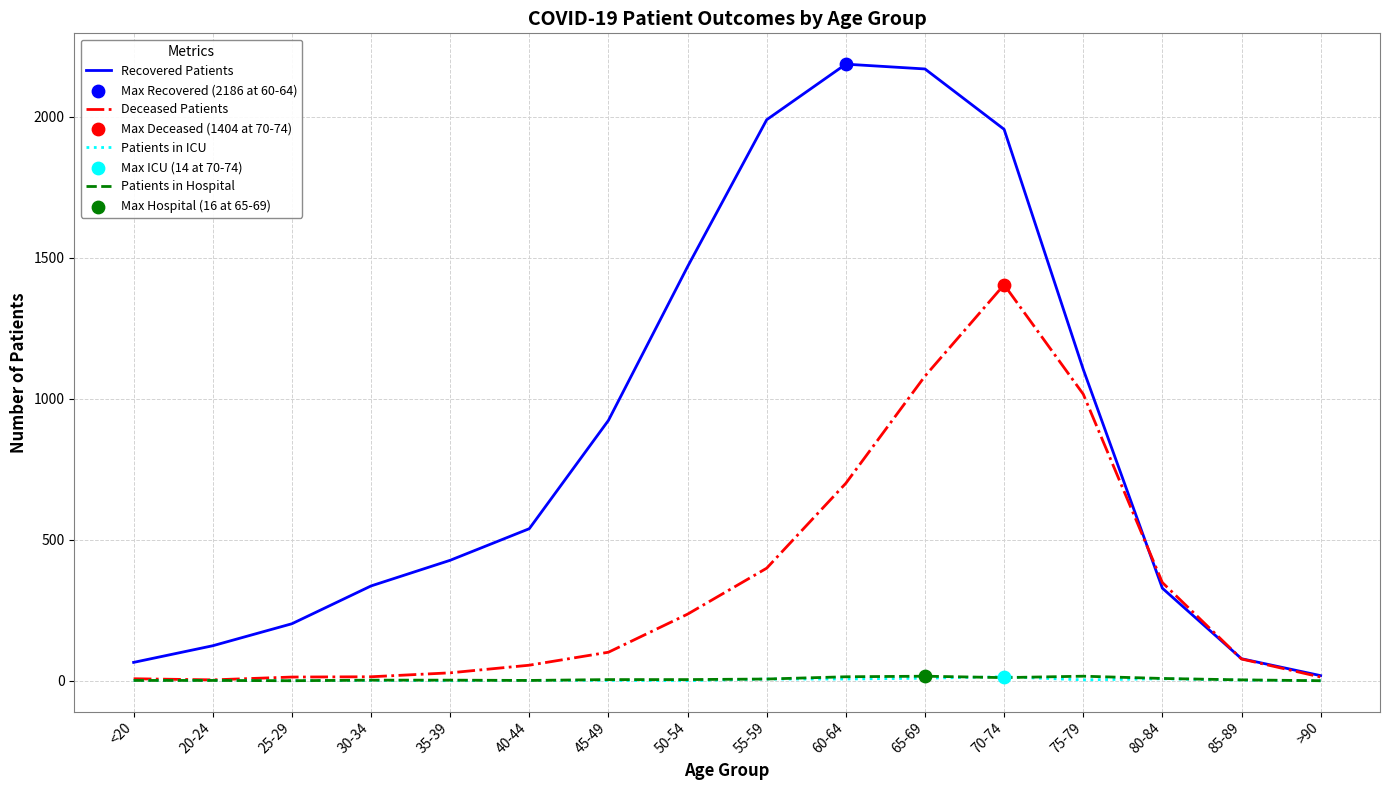

What is the total value across all series at 35-39?

457